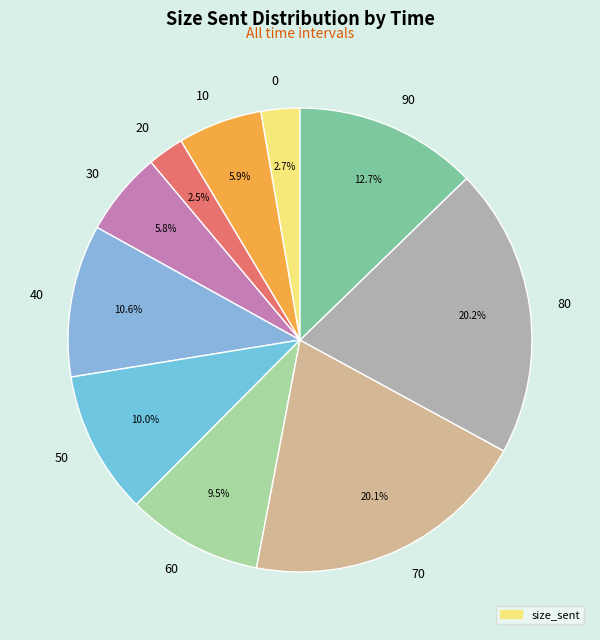

Between 10 and 90, which is larger?

90